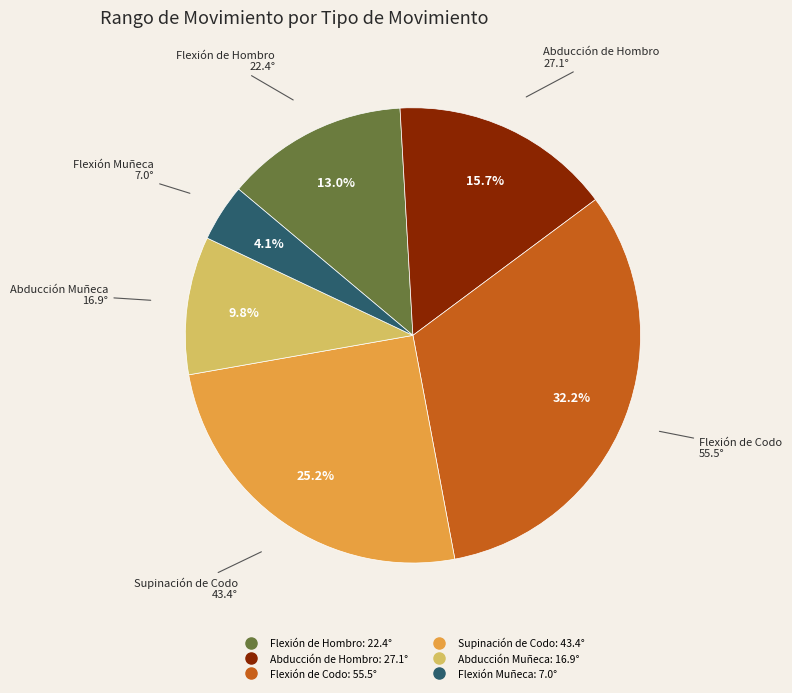

To the nearest percent, what portion does Abducción Muñeca represent?

10%